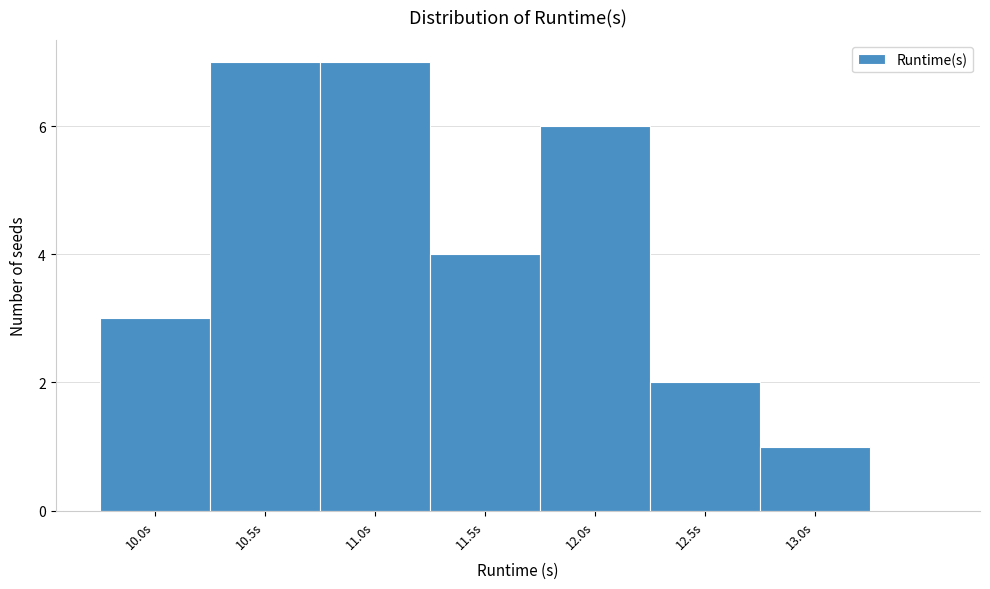

Reading right to left, transcribe all the data shown in this chart.

13.0s=1	12.5s=2	12.0s=6	11.5s=4	11.0s=7	10.5s=7	10.0s=3